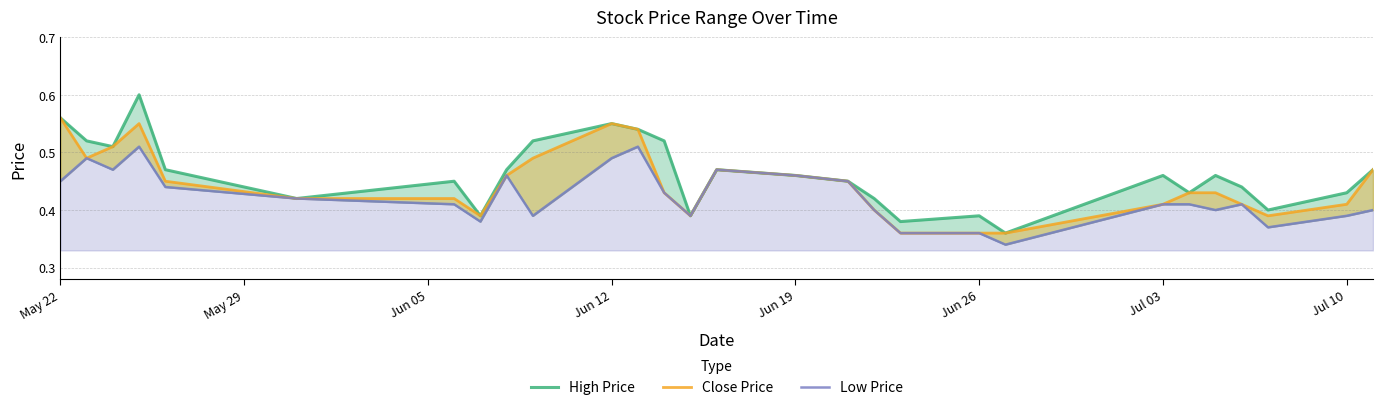

The value of Low Price at 9 is 0.1. True or false?

False